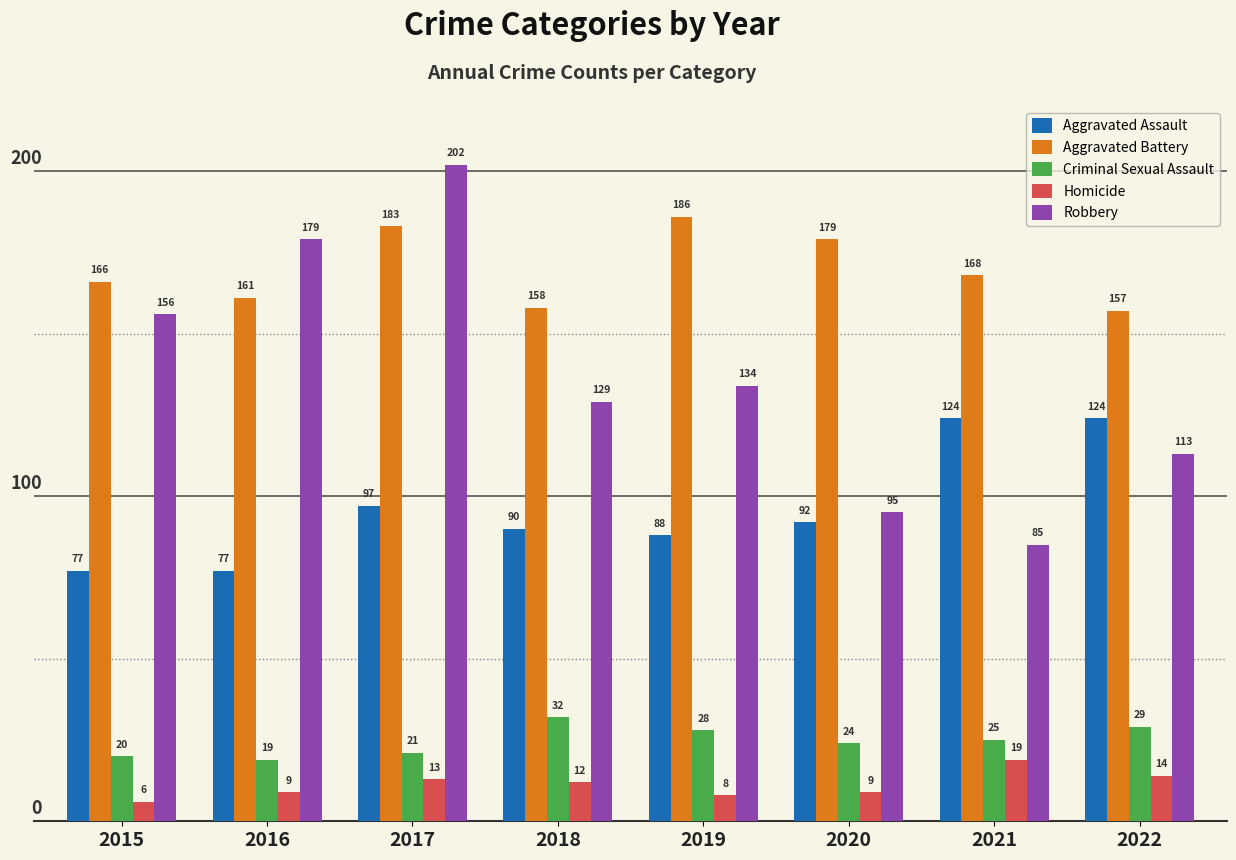

What are all the series names shown in the legend?

Aggravated Assault, Aggravated Battery, Criminal Sexual Assault, Homicide, Robbery